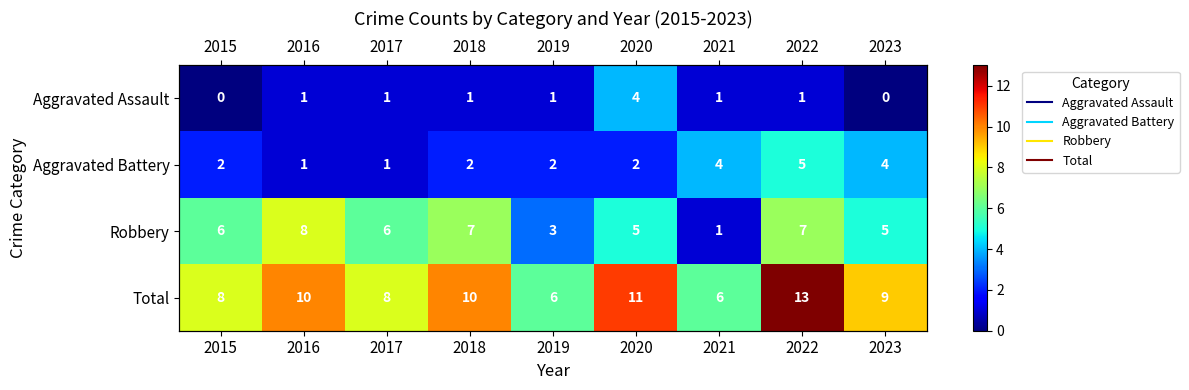

Which has a higher value, 2022 or 2018?

2022